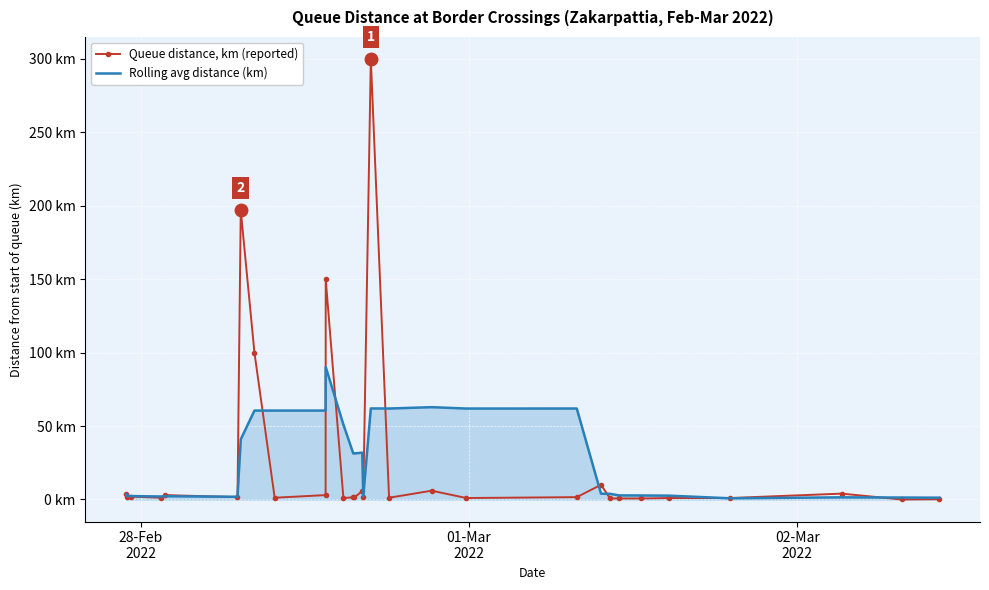

Reading right to left, transcribe all the data shown in this chart.

Queue distance, km (reported): 0.2	0.0	4.0	1.0	1.0	0.7	0.7	0.7	10.0	1.6	1.0	6.0	1.2	300.0	1.5	5.7	1.4	1.5	1.0	150.0	3.0	1.2	100.0	197.0	1.6	3.0	1.2	2.0	1.5	3.5
Rolling avg distance (km): 1.2	1.3	1.5	0.8	2.6	2.7	2.8	3.9	4.0	62.0	61.9	62.9	62.0	62.0	2.2	31.9	31.4	31.3	51.0	90.2	60.6	60.6	60.6	41.0	1.9	2.2	2.0	2.3	2.5	3.5